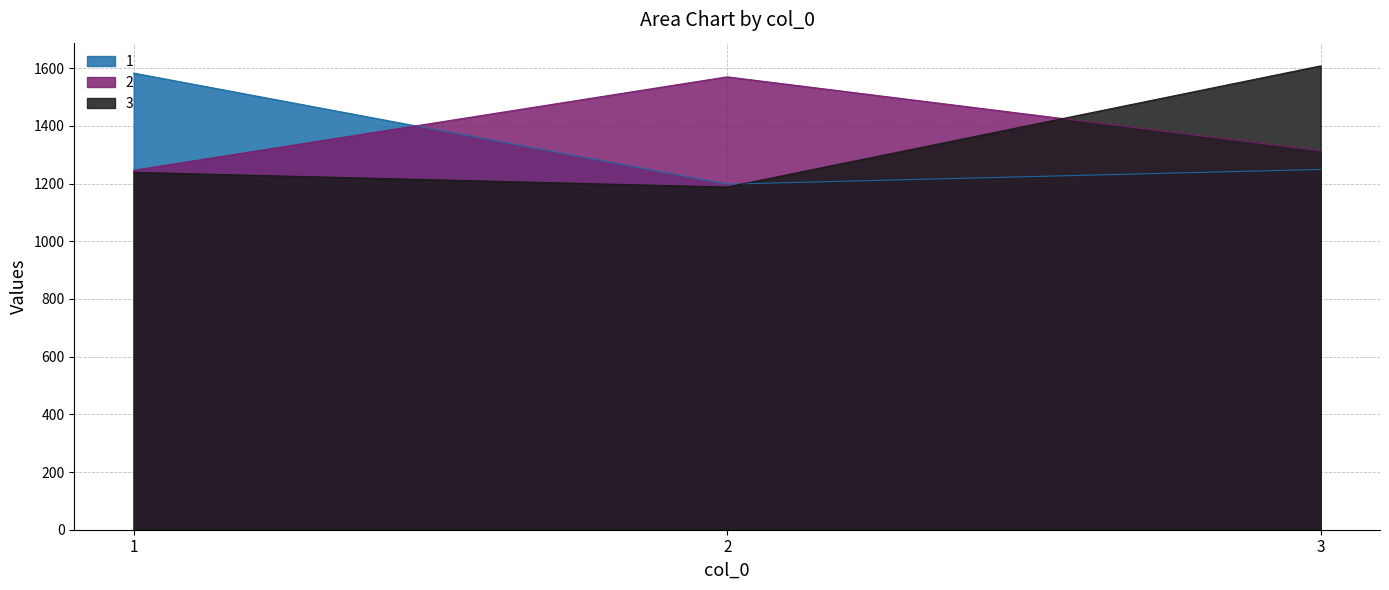

What are all the series names shown in the legend?

1, 2, 3